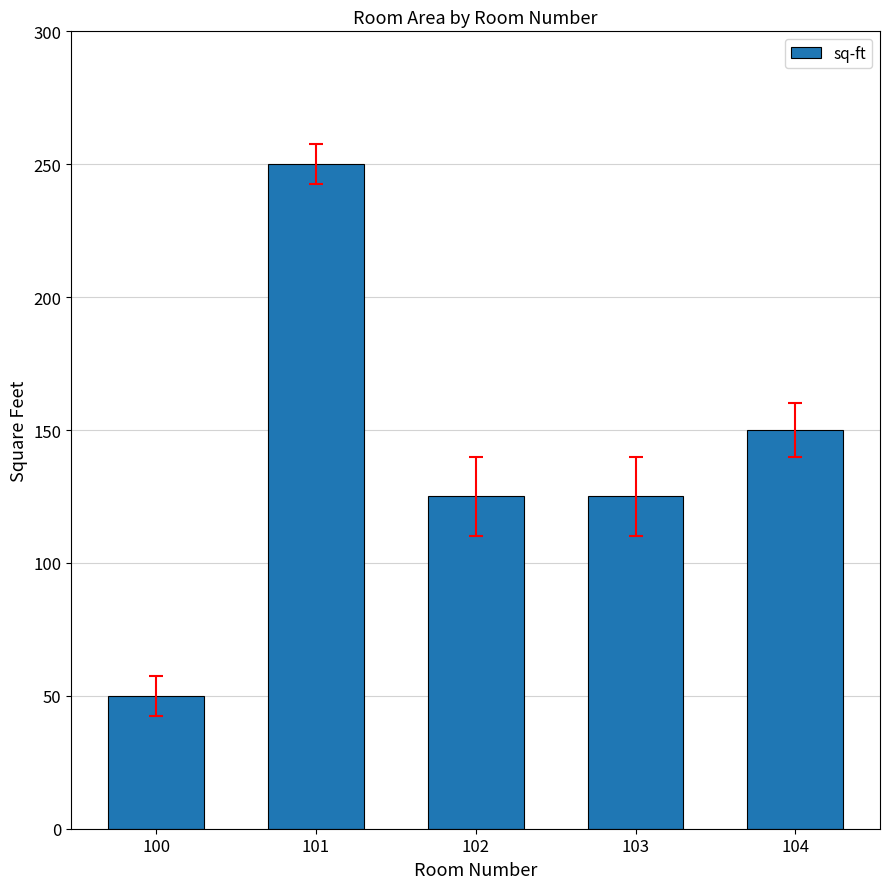

What is the difference between the values at 101 and 102?

125